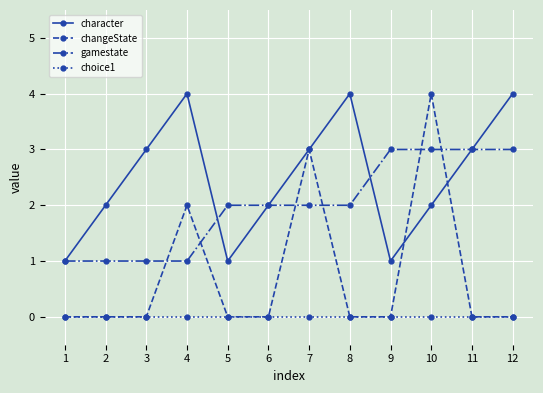

Reading left to right, list all the values displayed in this chart.

character: 1	2	3	4	1	2	3	4	1	2	3	4
changeState: 0	0	0	2	0	0	3	0	0	4	0	0
gamestate: 1	1	1	1	2	2	2	2	3	3	3	3
choice1: 0	0	0	0	0	0	0	0	0	0	0	0